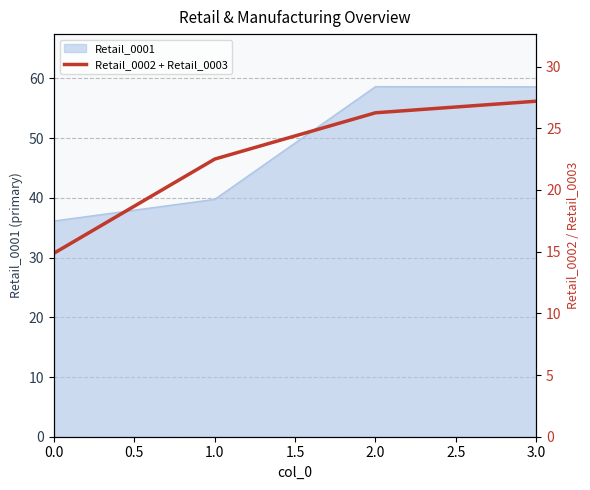

What is the highest value of the Retail_0001 series?

58.6